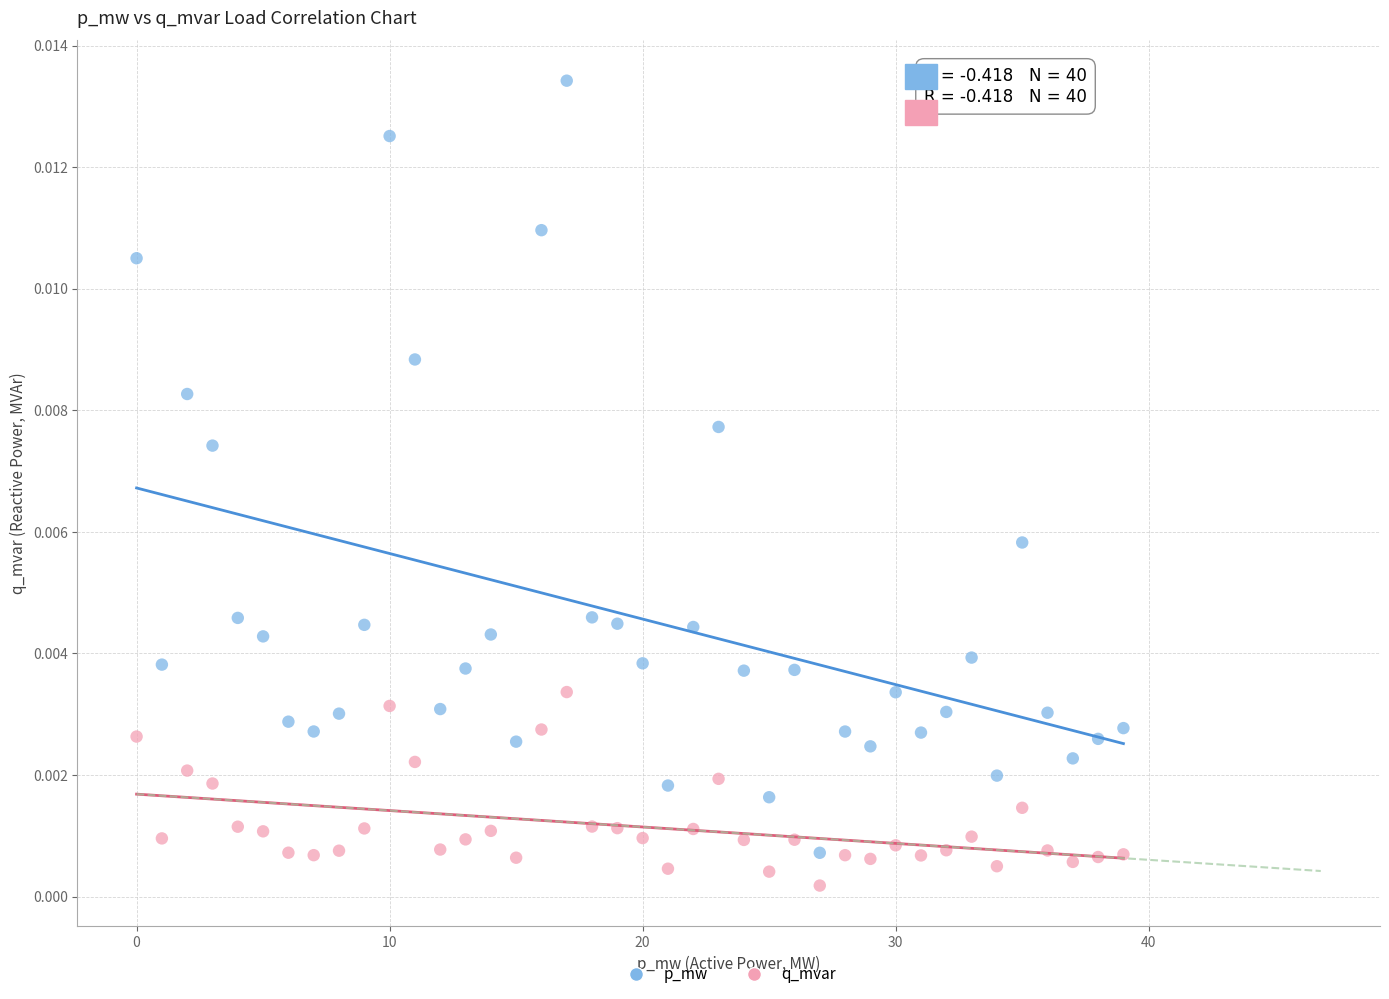

How many data points are displayed?

80